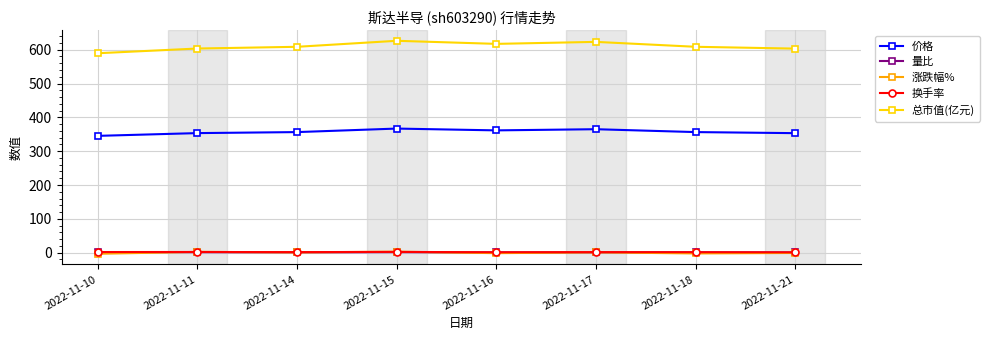

True or false: 量比 and 价格 intersect in this chart.

False